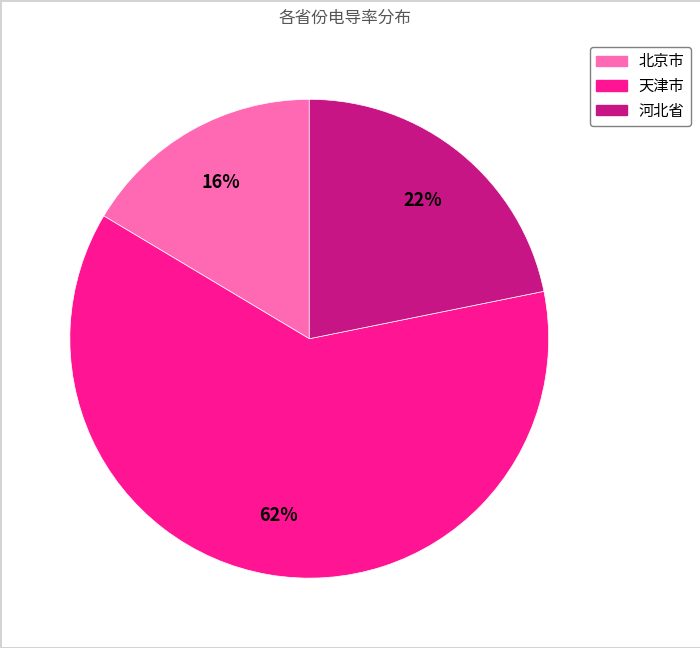

How many segments does this pie chart have?

3